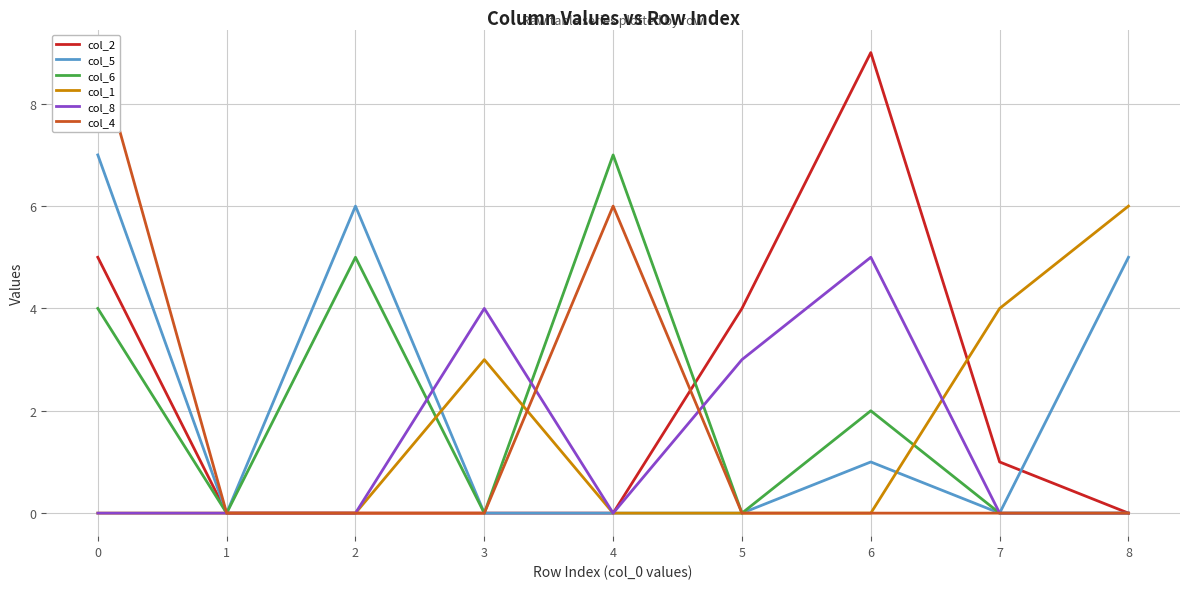

Which series has the largest range (max minus min)?

col_2